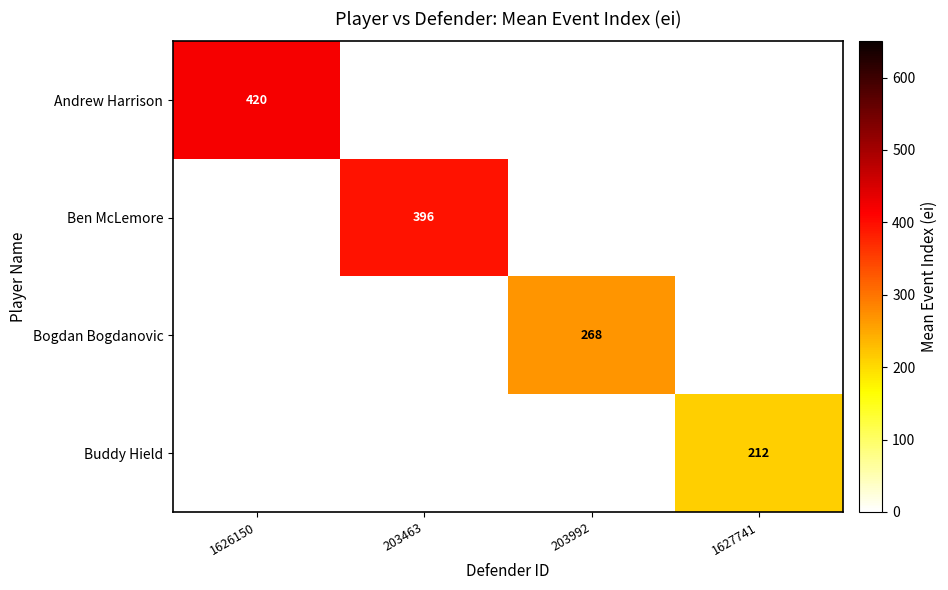

What is the maximum value shown in the chart?

419.7